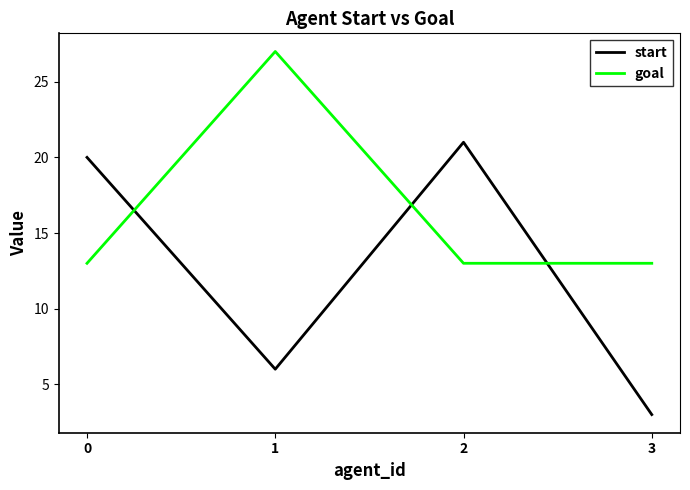

The value of goal at 3 is 13. True or false?

True